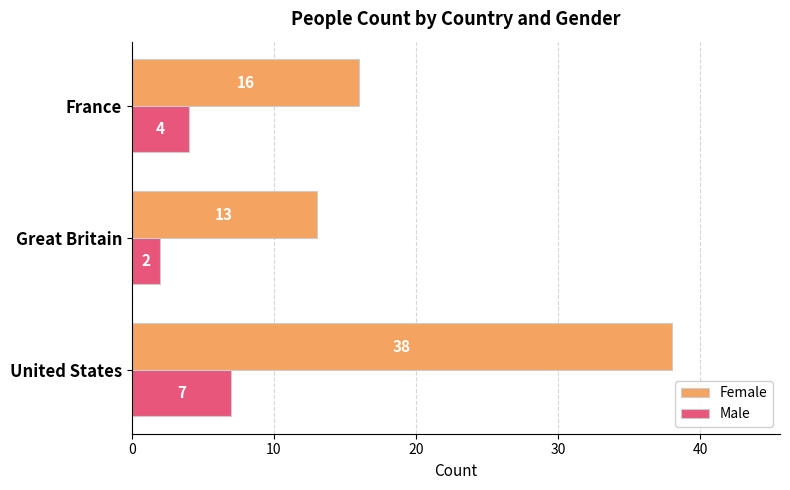

True or false: Female has a value of 9 at United States.

False